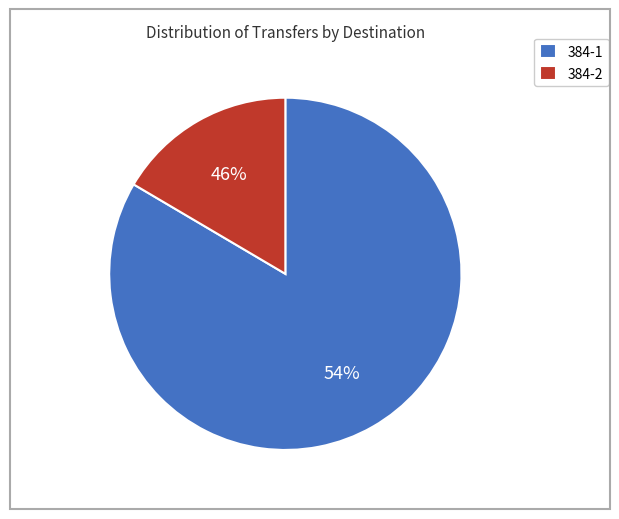

Approximately how many times larger is the value at 384-1 compared to 384-2?

5.1